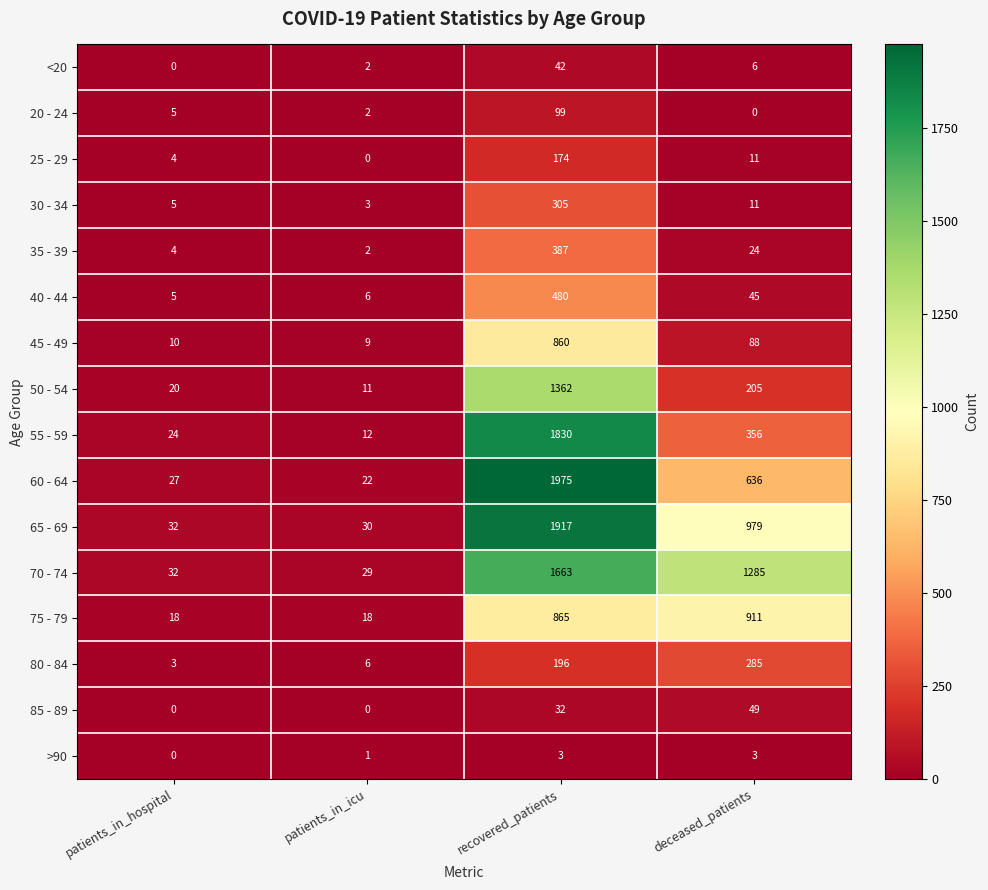

Rank the series by their maximum value, from lowest to highest.

>90, <20, 85 - 89, 20 - 24, 25 - 29, 80 - 84, 30 - 34, 35 - 39, 40 - 44, 45 - 49, 75 - 79, 50 - 54, 70 - 74, 55 - 59, 65 - 69, 60 - 64